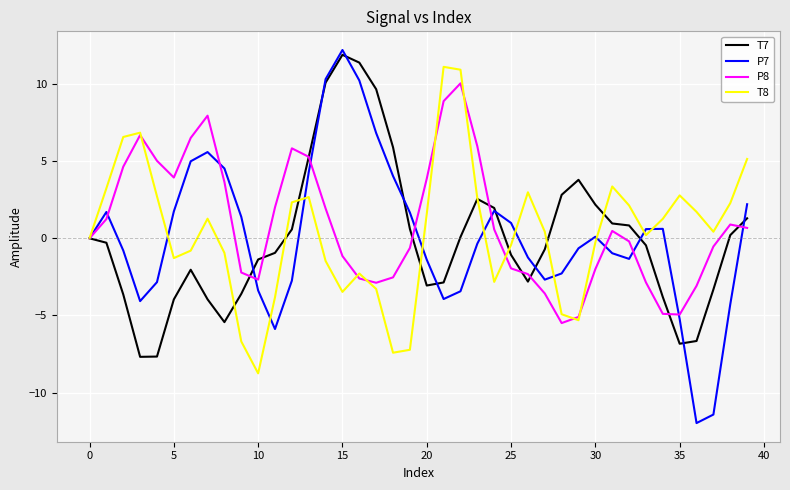

How many lines are shown in the chart?

4